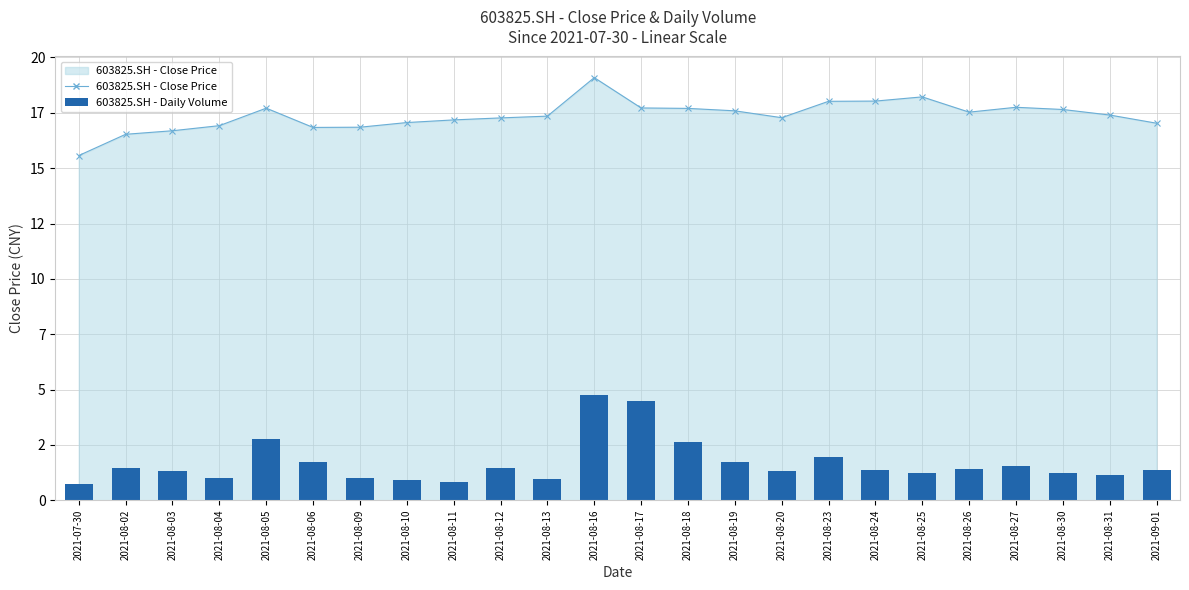

At which label does the data first exceed 1?

2021-08-02